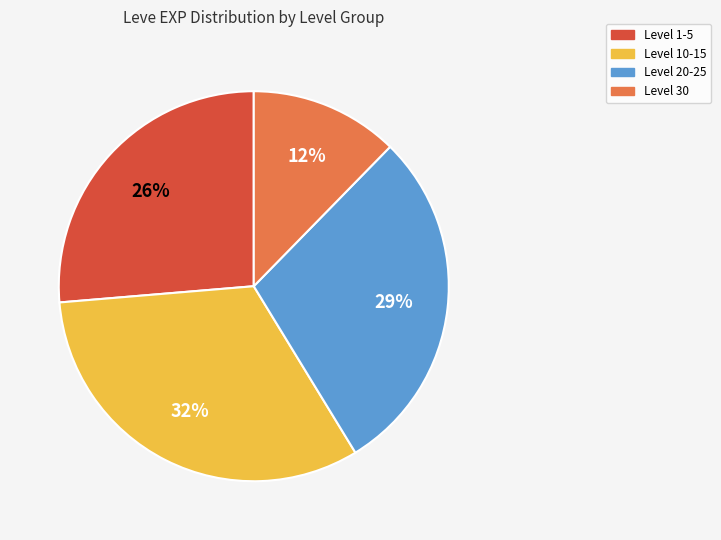

Does any single category account for the majority?

No